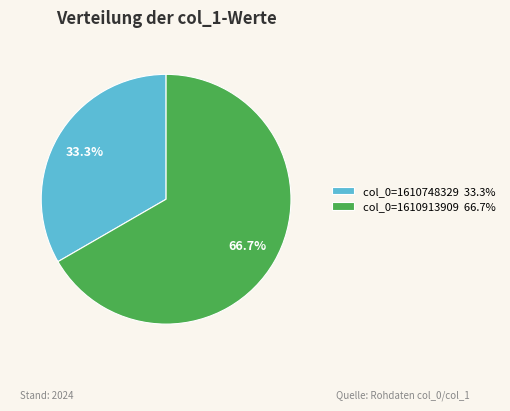

Do col_0=1610913909 66.7% and col_0=1610748329 33.3% together represent more than half of the pie?

Yes